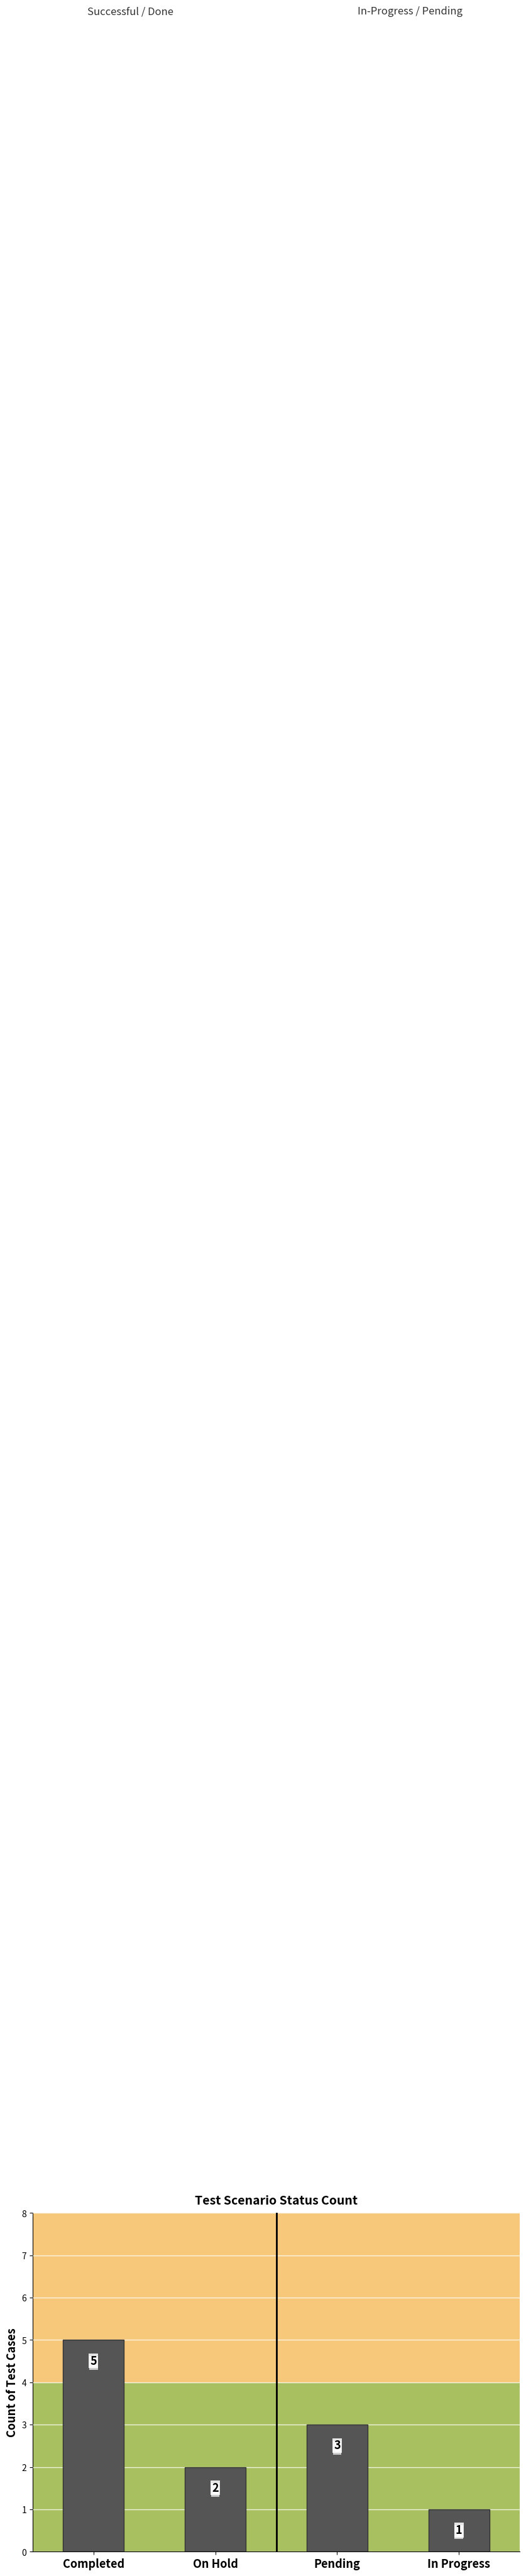

What is the value of the 2nd bar from the left?

2